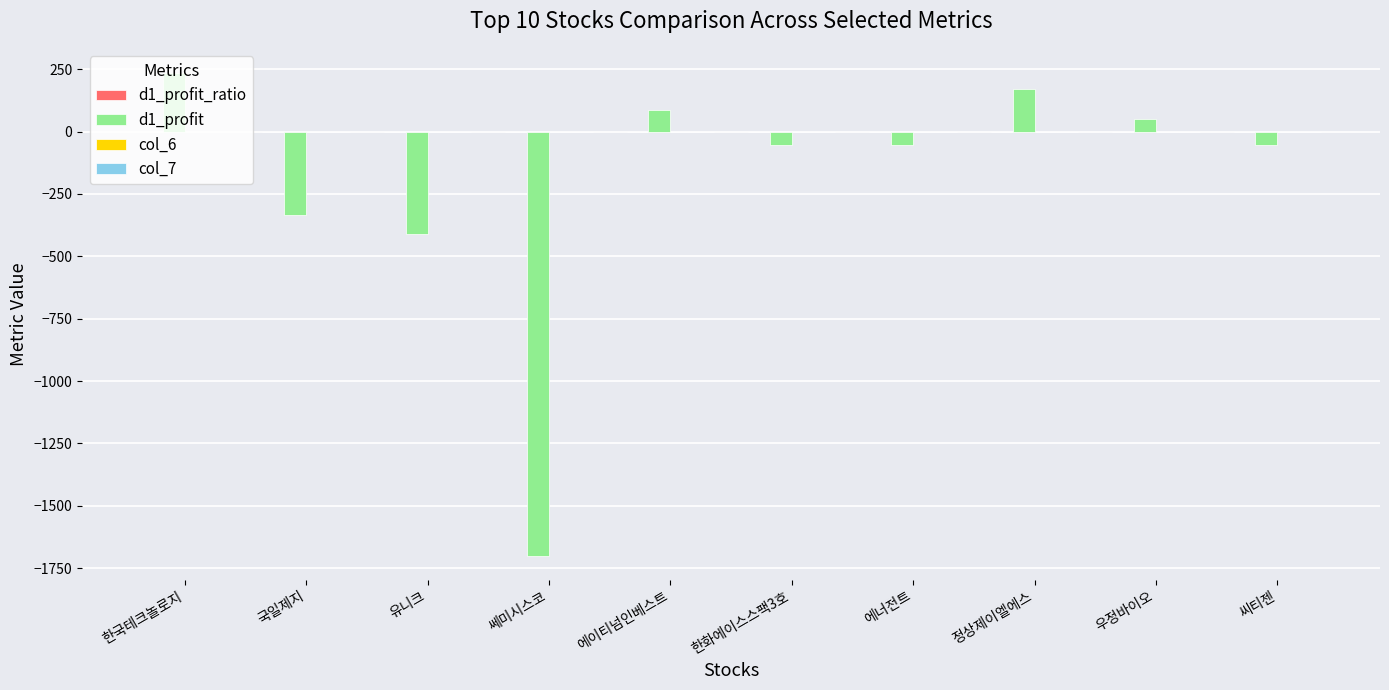

Which label corresponds to the largest value in the chart?

한국테크놀로지